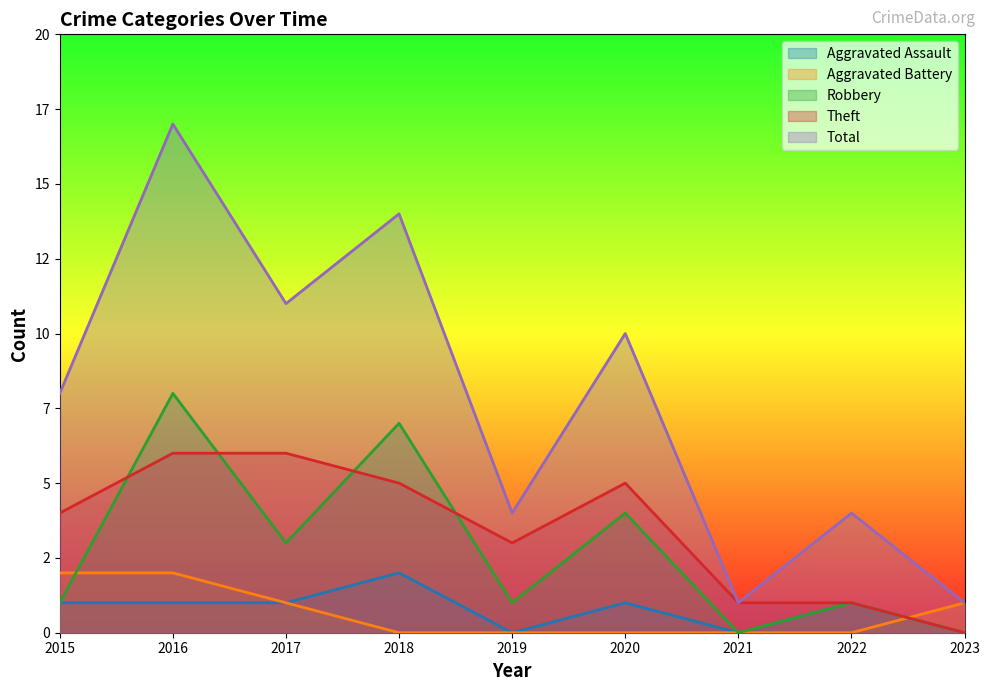

Which series has the largest total across all categories?

Total